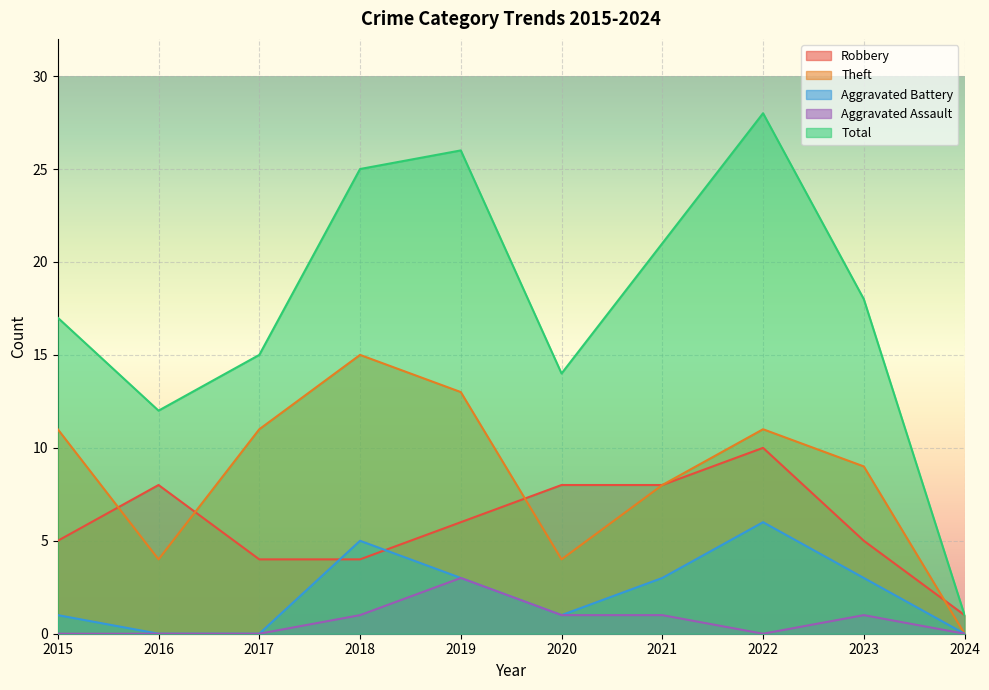

Reading left to right, transcribe all the data shown in this chart.

Robbery: 2015=5	2016=8	2017=4	2018=4	2019=6	2020=8	2021=8	2022=10	2023=5	2024=1
Theft: 2015=11	2016=4	2017=11	2018=15	2019=13	2020=4	2021=8	2022=11	2023=9	2024=0
Aggravated Battery: 2015=1	2016=0	2017=0	2018=5	2019=3	2020=1	2021=3	2022=6	2023=3	2024=0
Aggravated Assault: 2015=0	2016=0	2017=0	2018=1	2019=3	2020=1	2021=1	2022=0	2023=1	2024=0
Total: 2015=17	2016=12	2017=15	2018=25	2019=26	2020=14	2021=21	2022=28	2023=18	2024=1